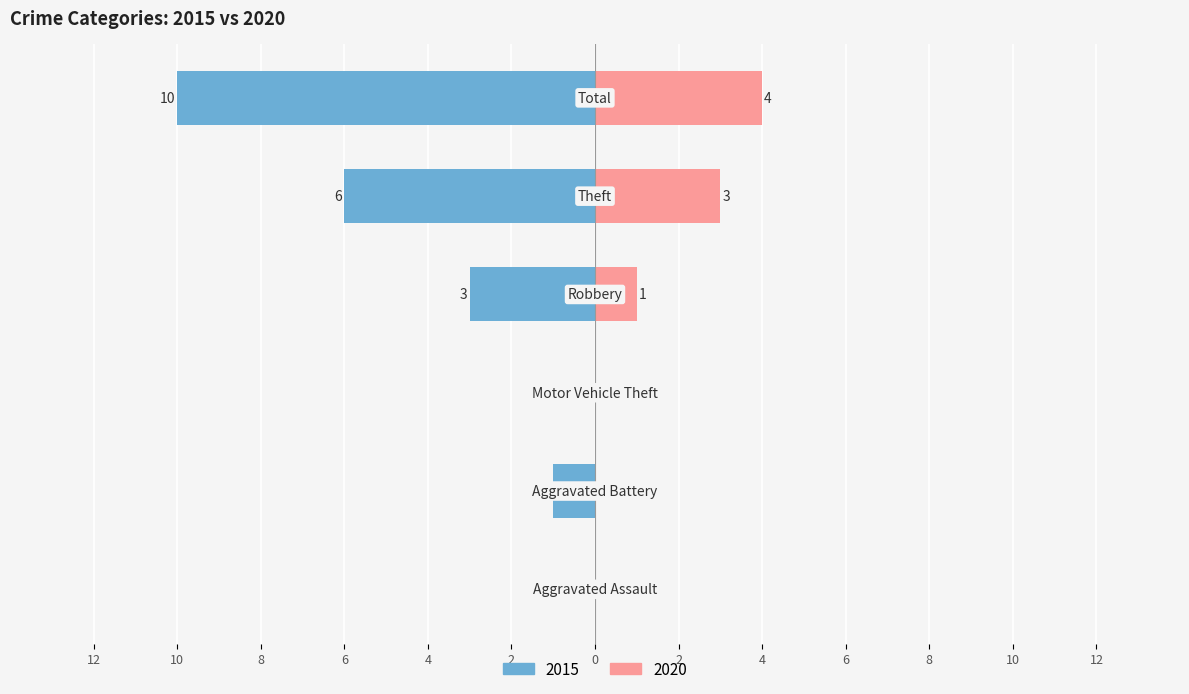

What is the spread (max minus min) of values at Aggravated Battery?

1